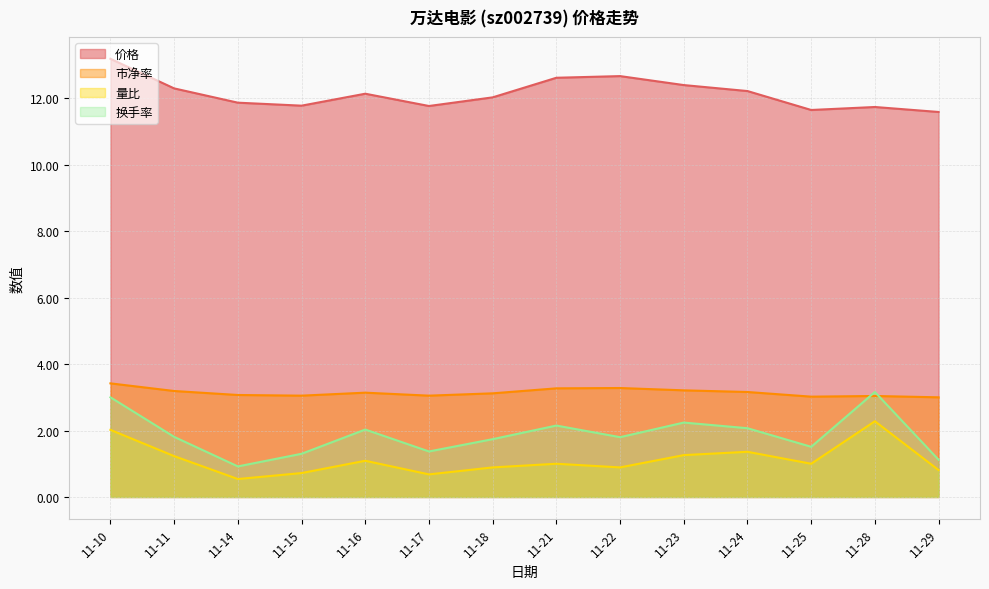

Which series has the widest spread of values?

换手率